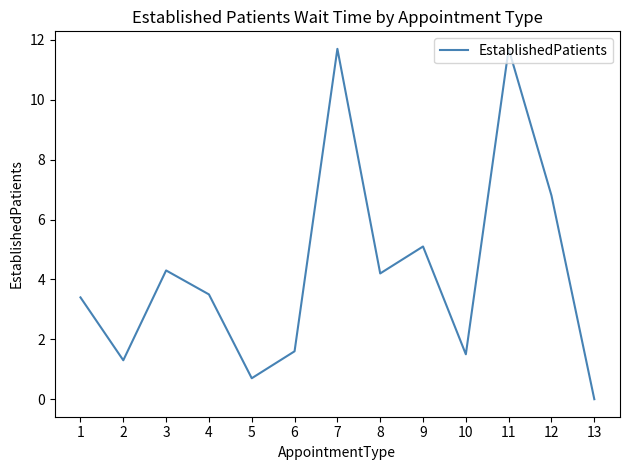

What is the maximum value shown in the chart?

11.7